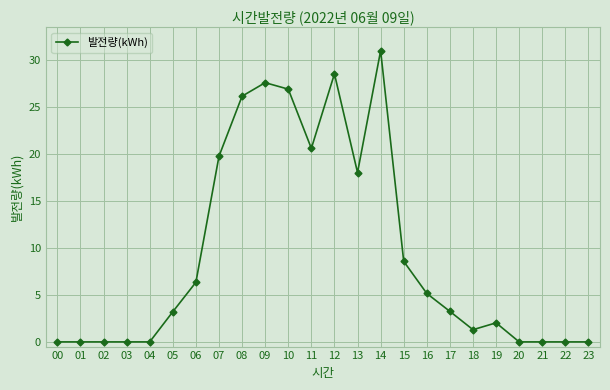

What is the value of the 14th point from the left?

18.0